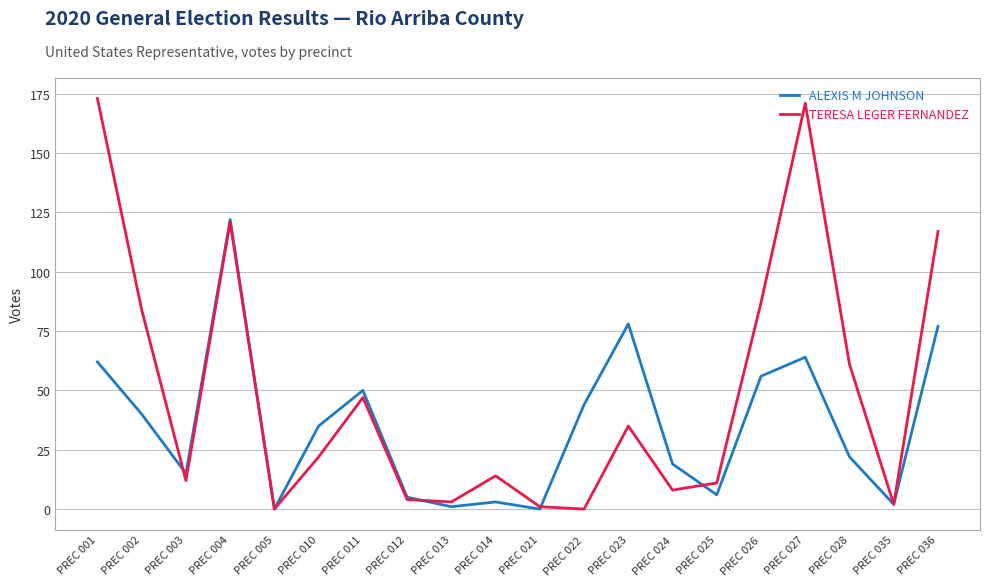

Which series has the largest total across all categories?

TERESA LEGER FERNANDEZ